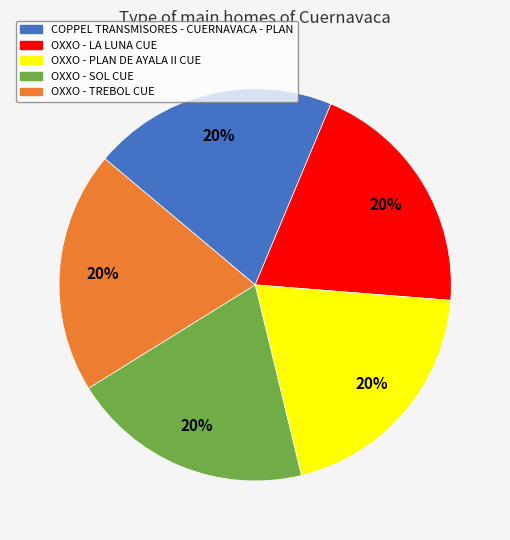

Approximately how many times larger is the value at OXXO - LA LUNA CUE compared to OXXO - TREBOL CUE?

1.0